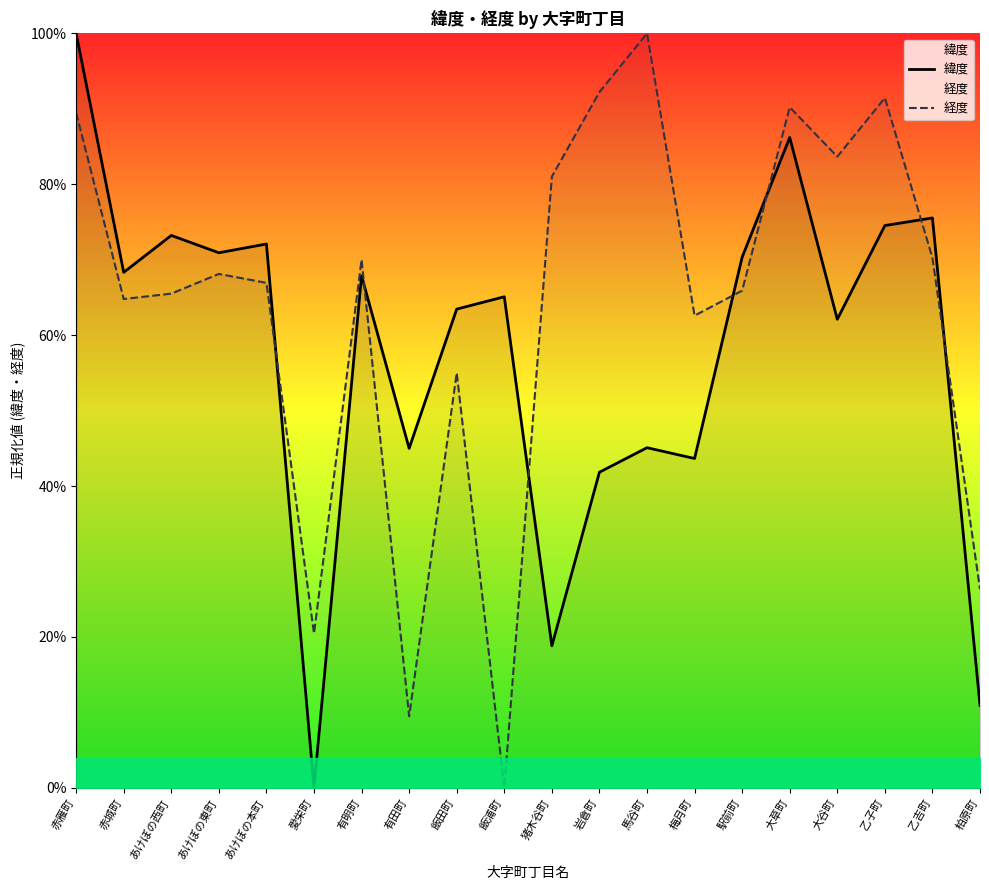

Rank the series by their average value, from lowest to highest.

緯度, 経度